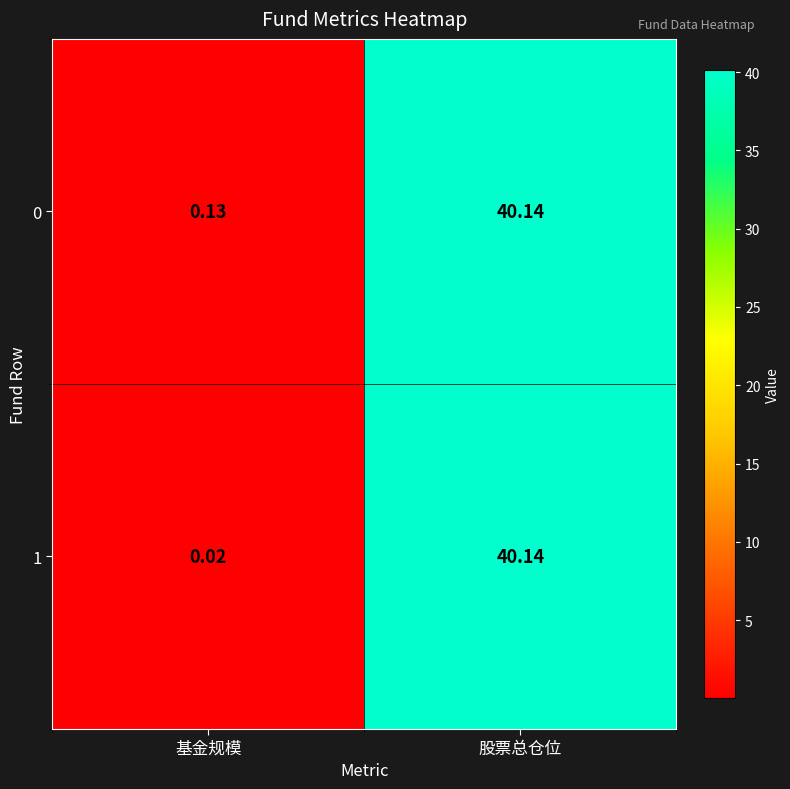

Rank the categories by 1 value from lowest to highest.

基金规模, 股票总仓位